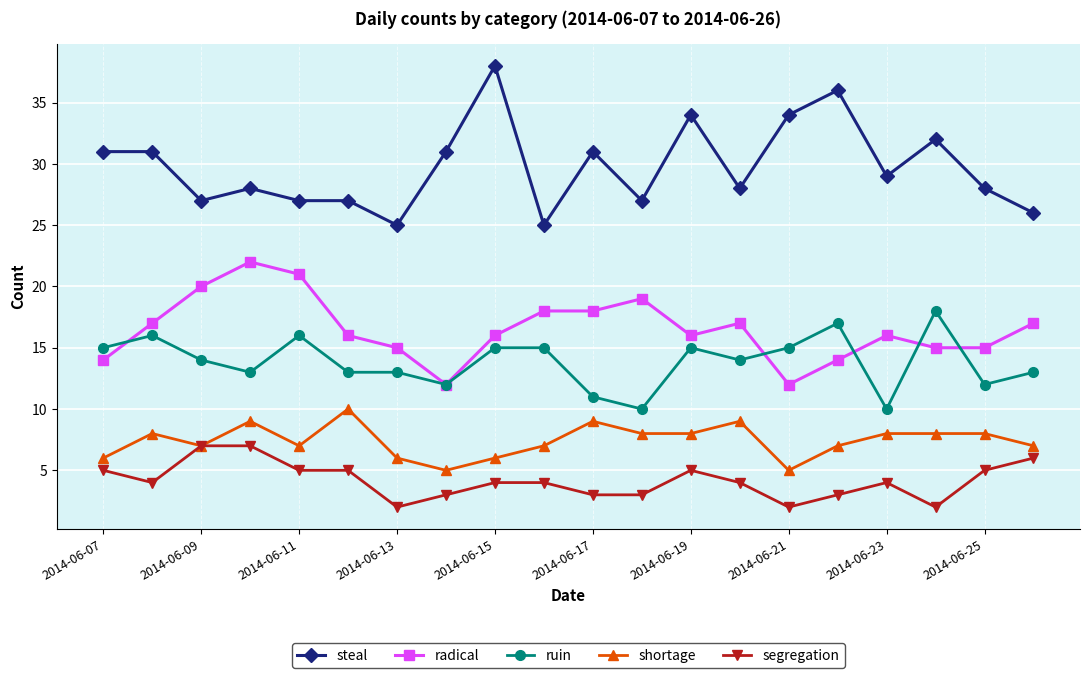

What is the value of the segregation point at the 1st from the left?

5